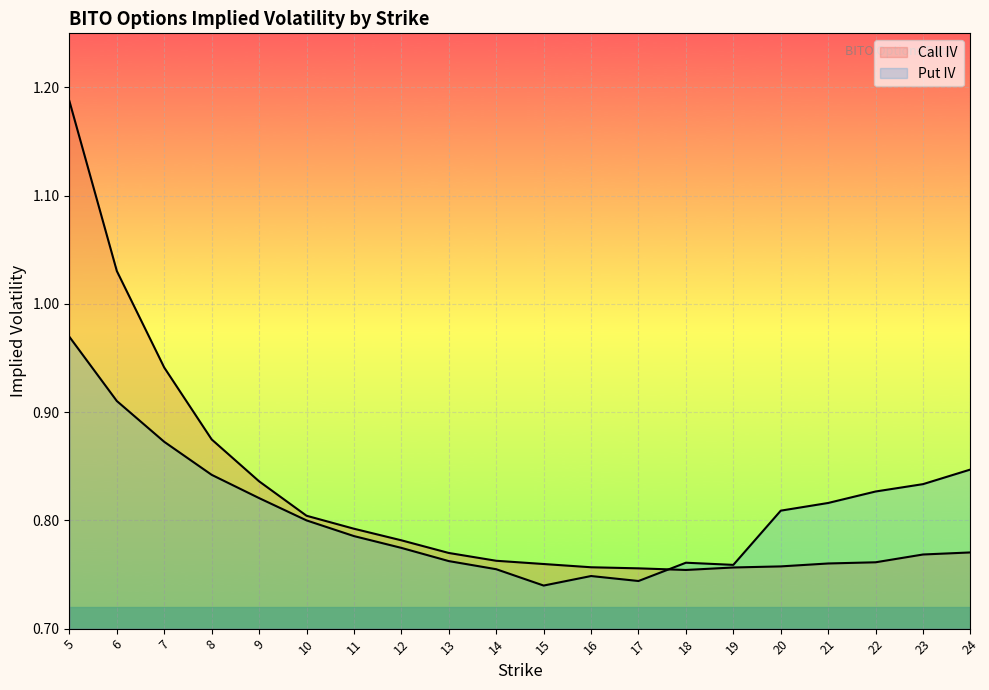

True or false: Put IV has more than 2 points higher than both neighbors.

False